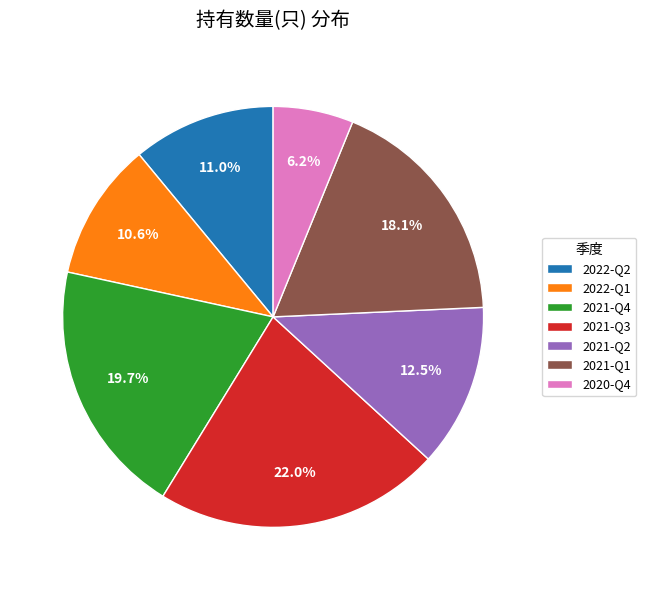

What is the total percentage of 2021-Q1 and 2021-Q4?

37.8%